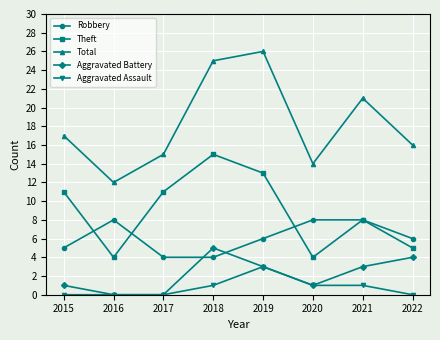

The Robbery series shows 8 at 2019. True or false?

False